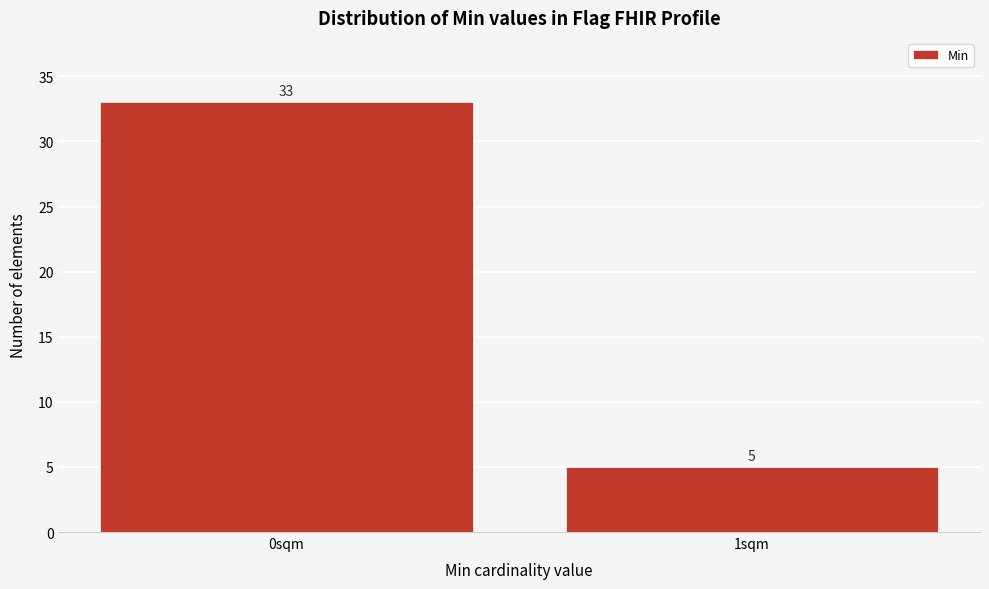

Reading left to right, what are all the values shown in this chart?

33	5